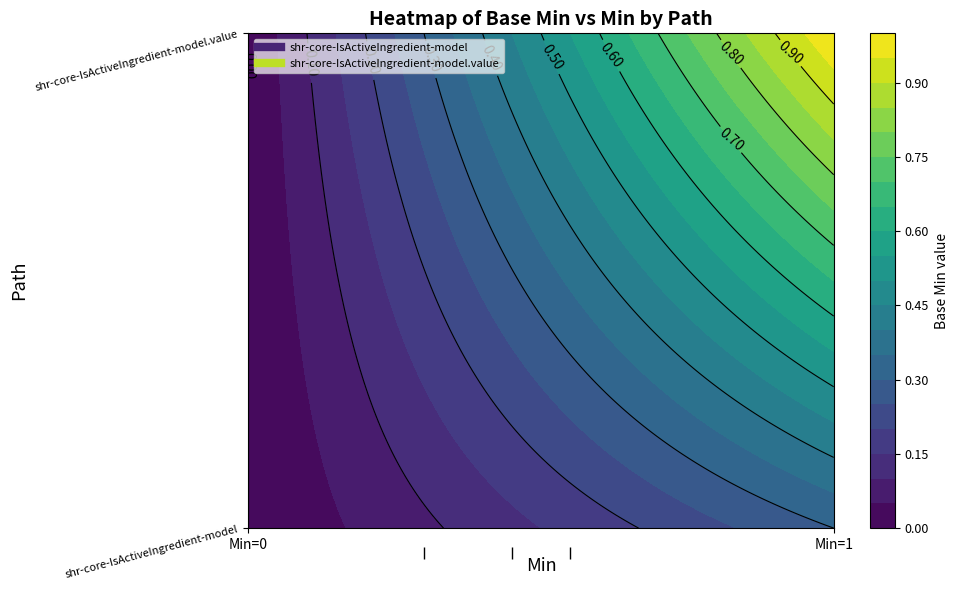

How many series are shown in this chart?

2